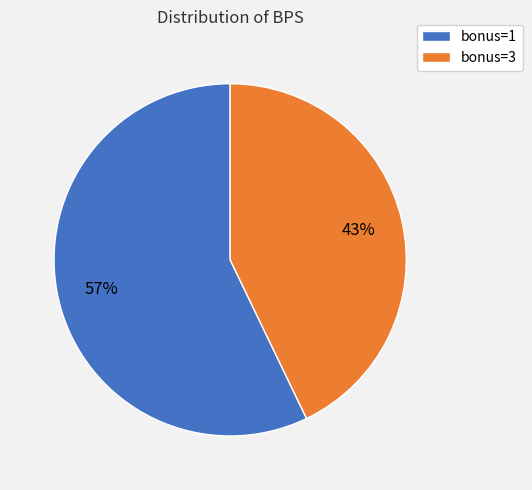

Which has a higher value, bonus=1 or bonus=3?

bonus=1